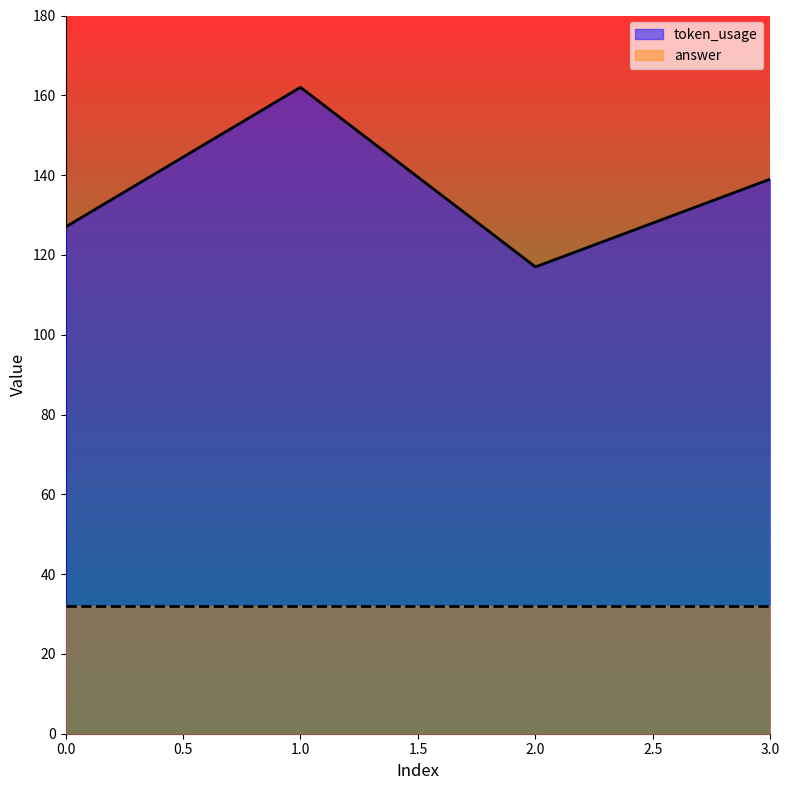

Approximately how many times larger is the value at 0 compared to 1?

0.8